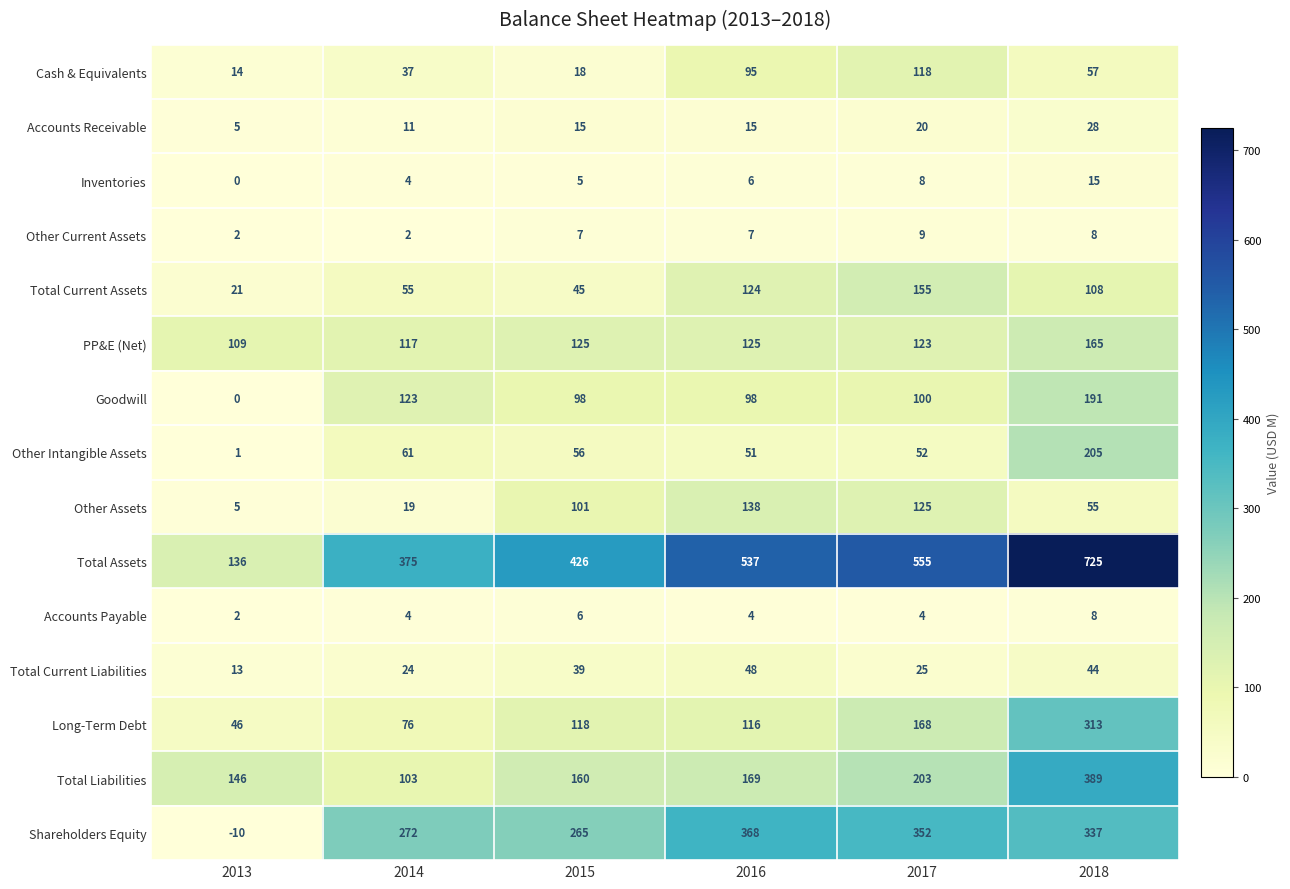

What is the sum of the PP&E (Net) values at 2015 and 2013?

234